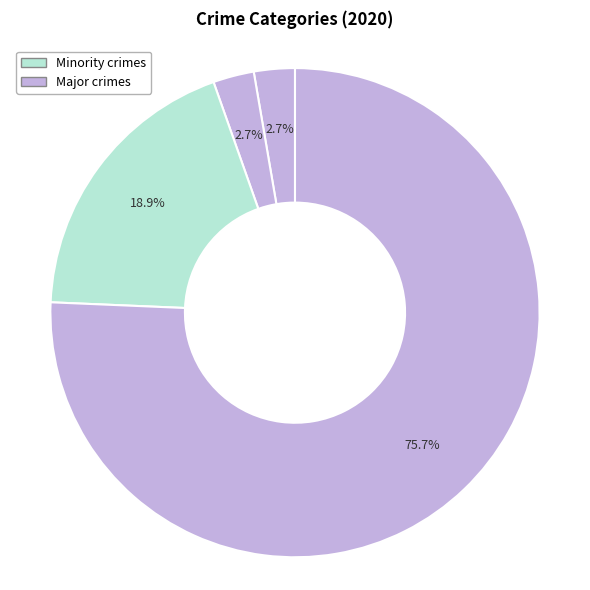

How many slices are in this pie chart?

4